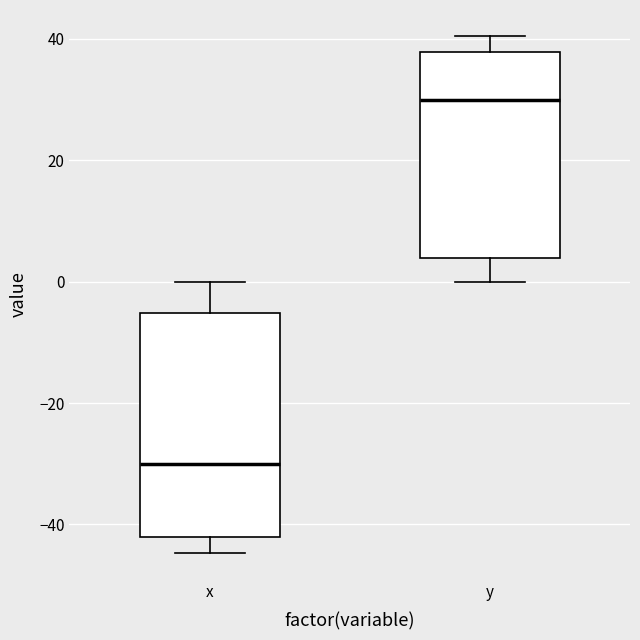

Comparing the boxes themselves (not the whiskers), which one is the tallest?

x